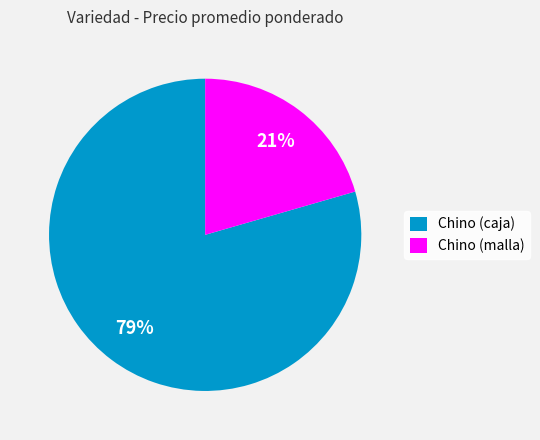

What is the largest slice in the pie chart?

Chino (caja)